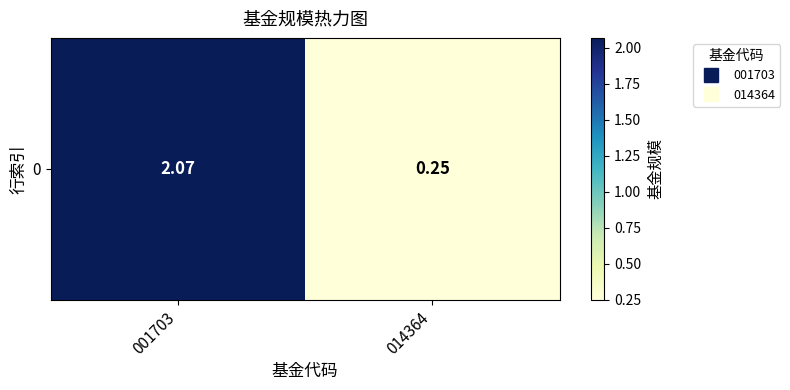

Reading left to right, list all the values displayed in this chart.

2.1	0.2